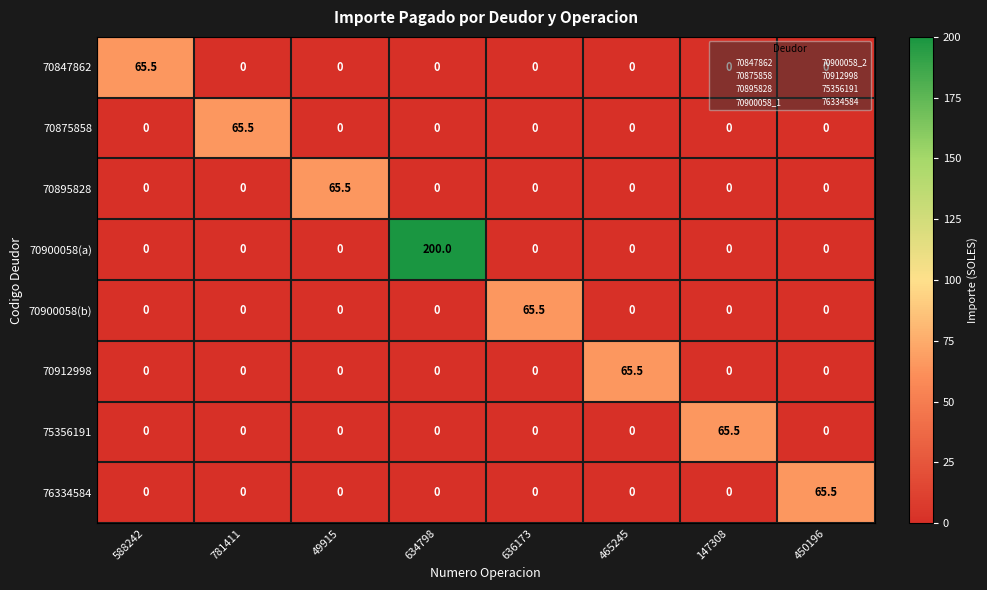

At which category does the chart reach its peak across all series?

634798